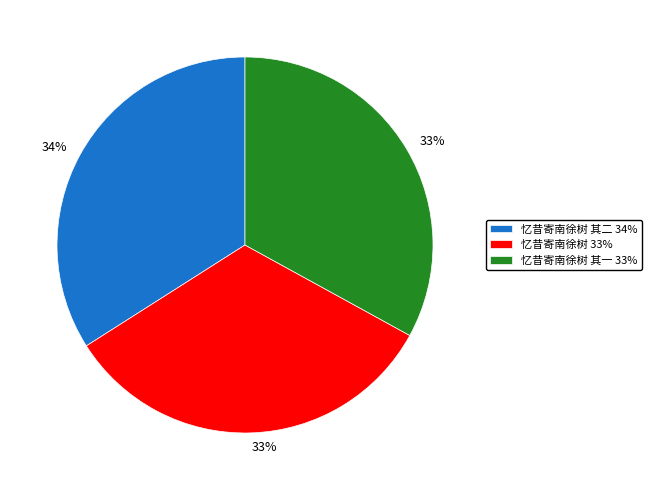

How many segments does this pie chart have?

3